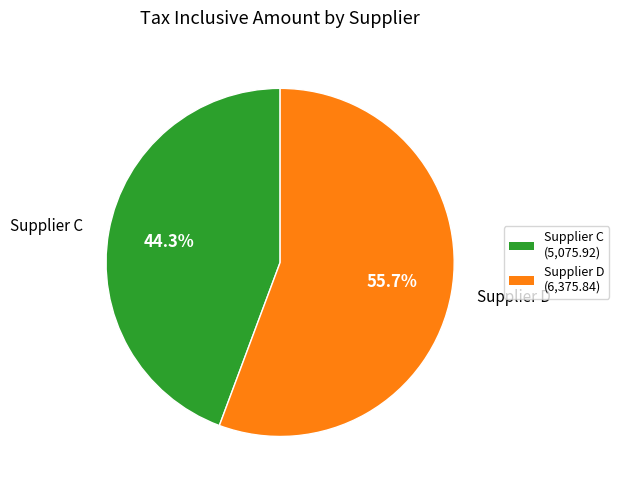

To the nearest percent, what portion does Supplier D represent?

56%